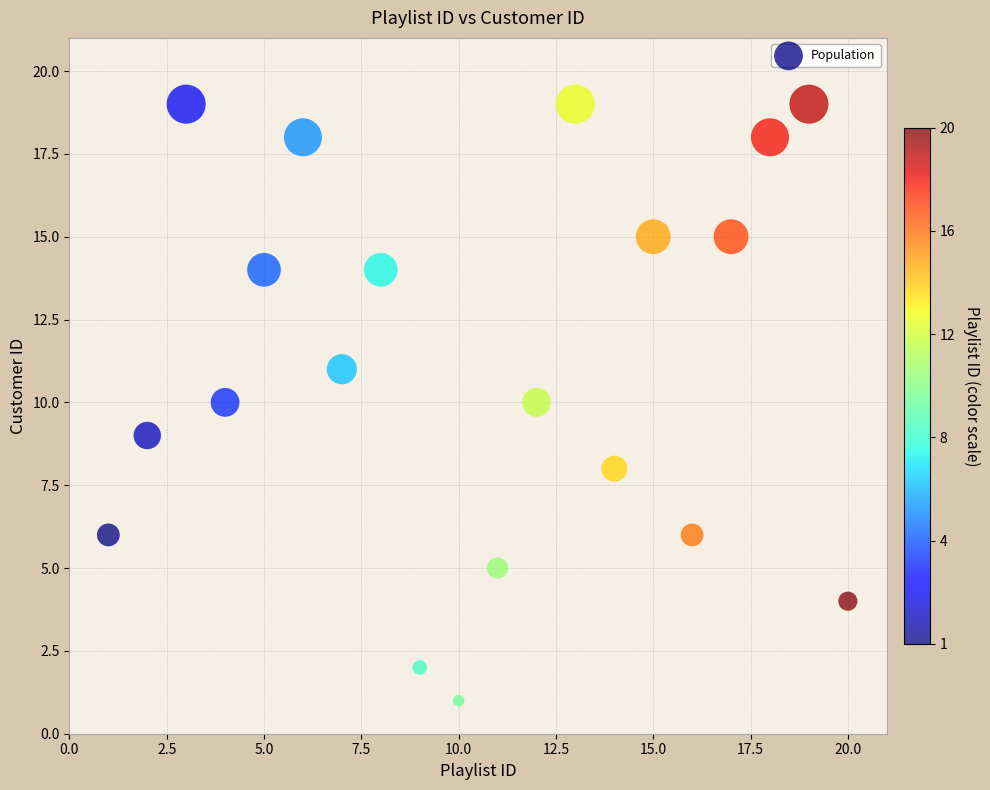

What is the range of X values (max minus min)?

19